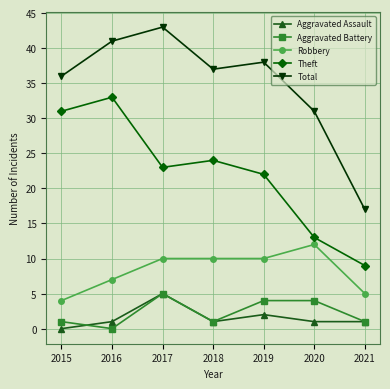

True or false: Total has a value of 31 at 2020.

True